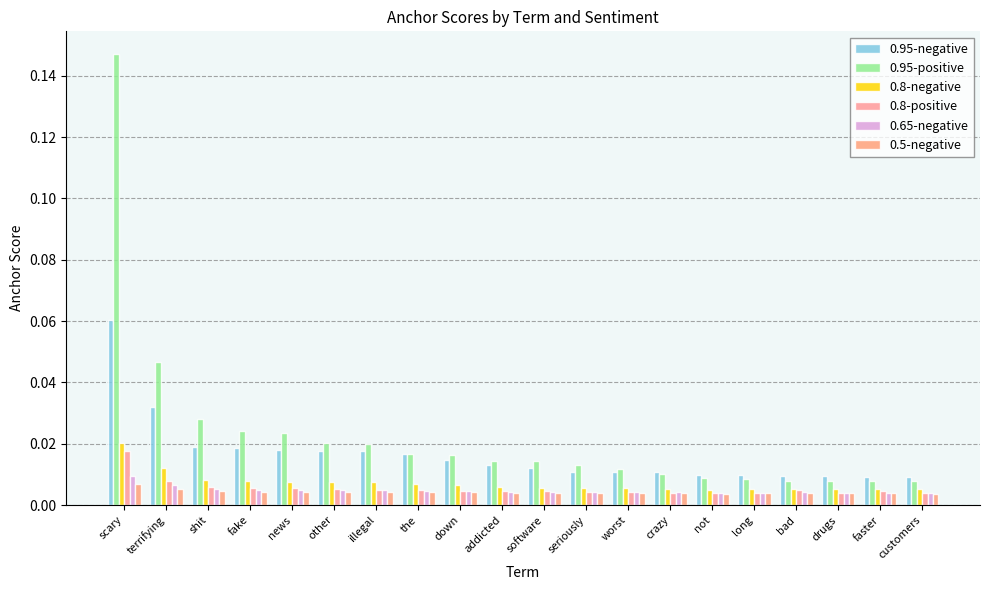

Is the value of 0.5-negative at illegal greater than the value of 0.95-negative at down?

No